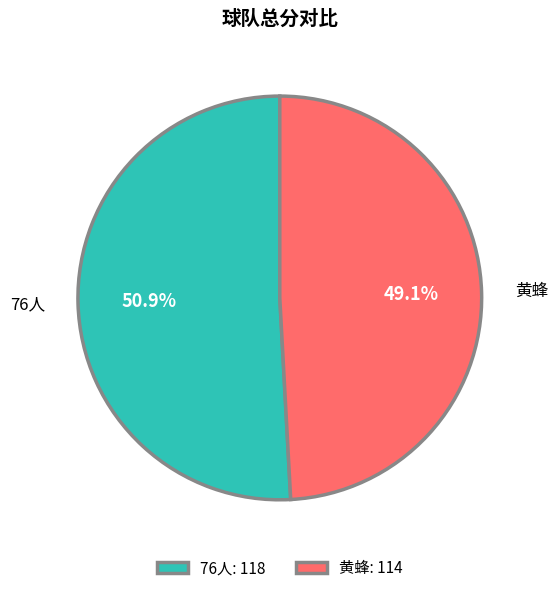

To the nearest percent, what portion does 76人 represent?

51%